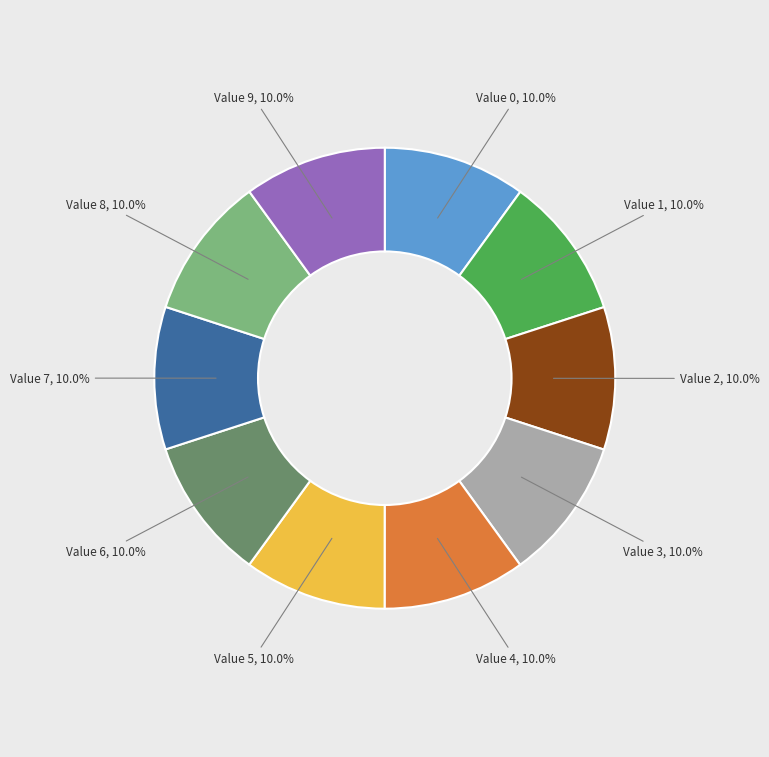

Does Value 2 represent more than half of the total?

No